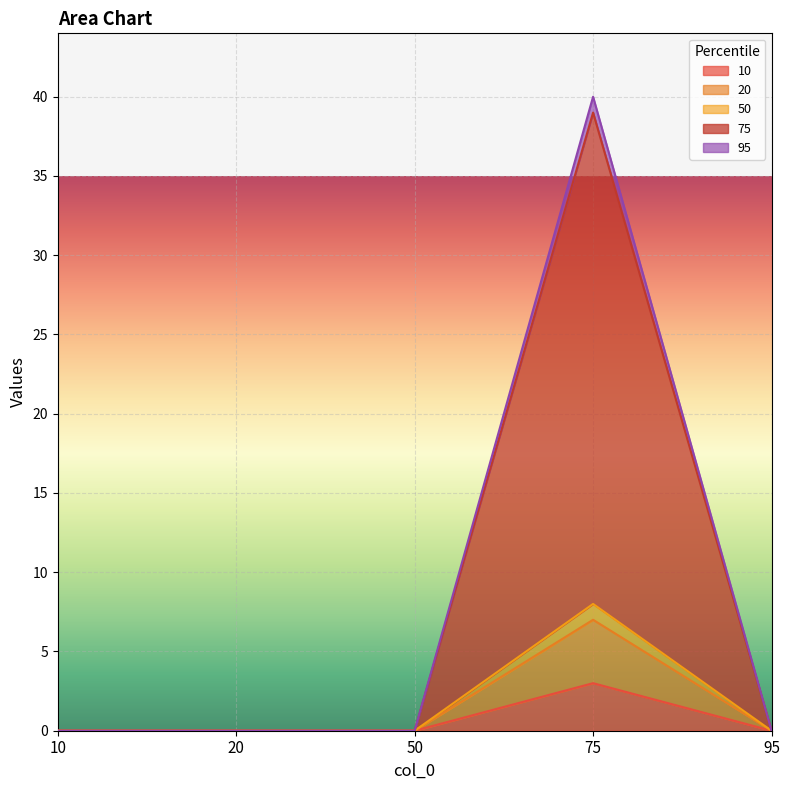

True or false: 10 and 50 cross at least once.

False